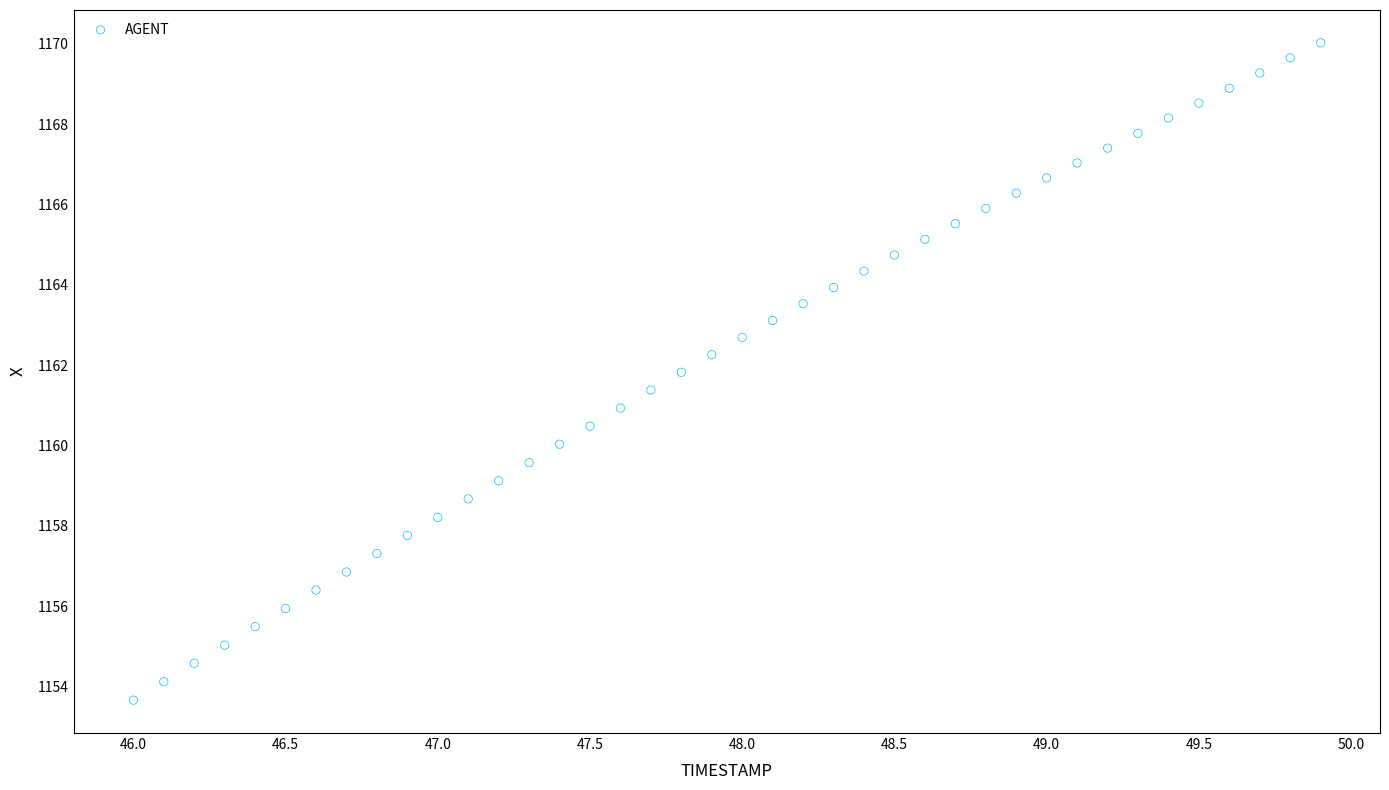

What is the range of X values (max minus min)?

3.9